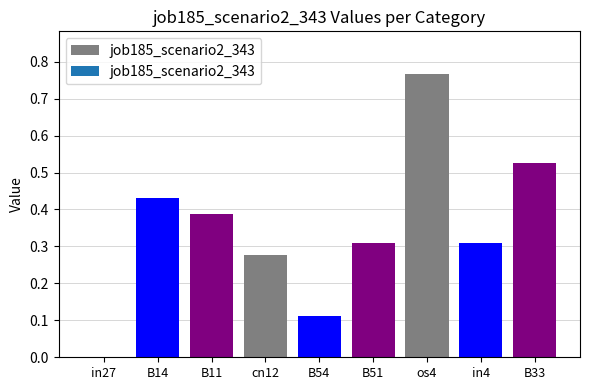

At which category does the chart reach its peak across all series?

os4